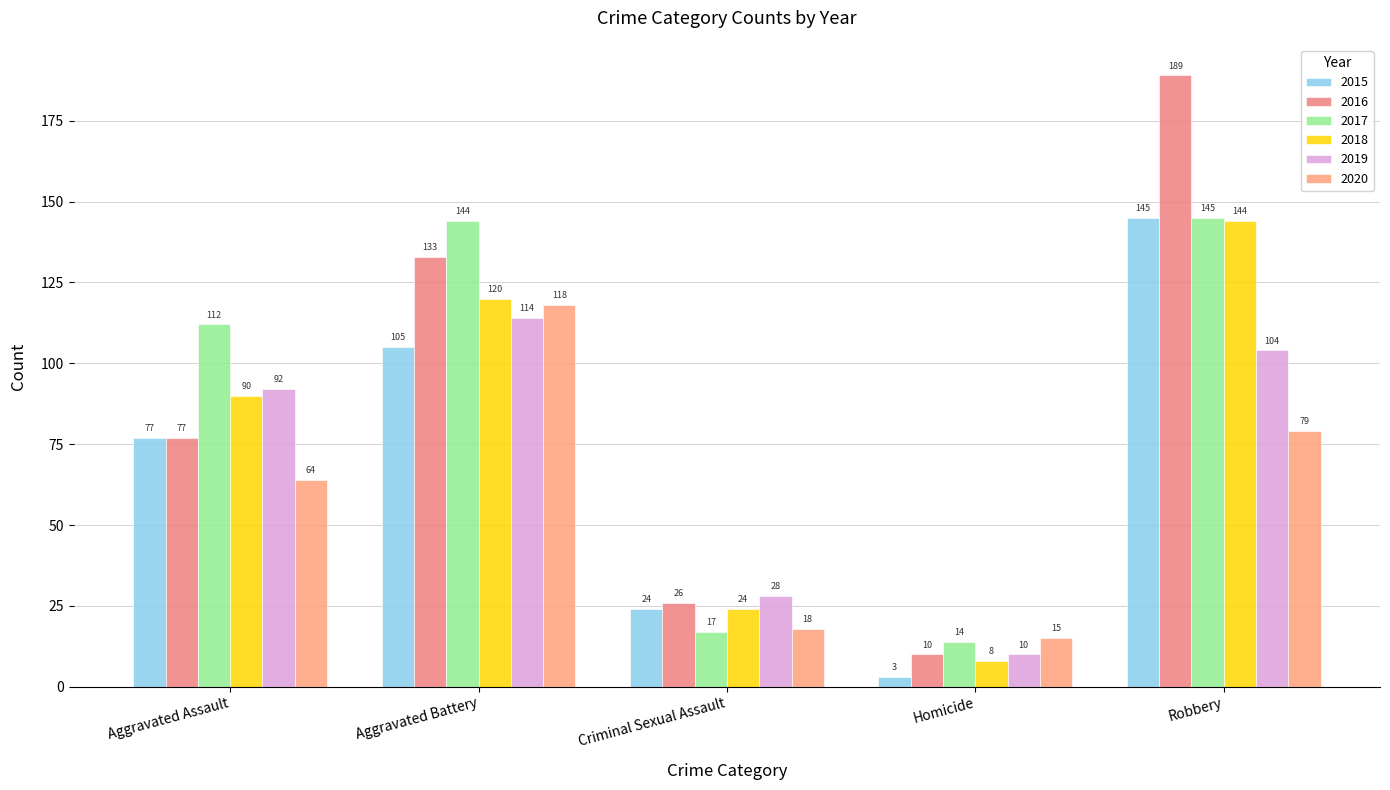

Does the chart contain any negative values?

No